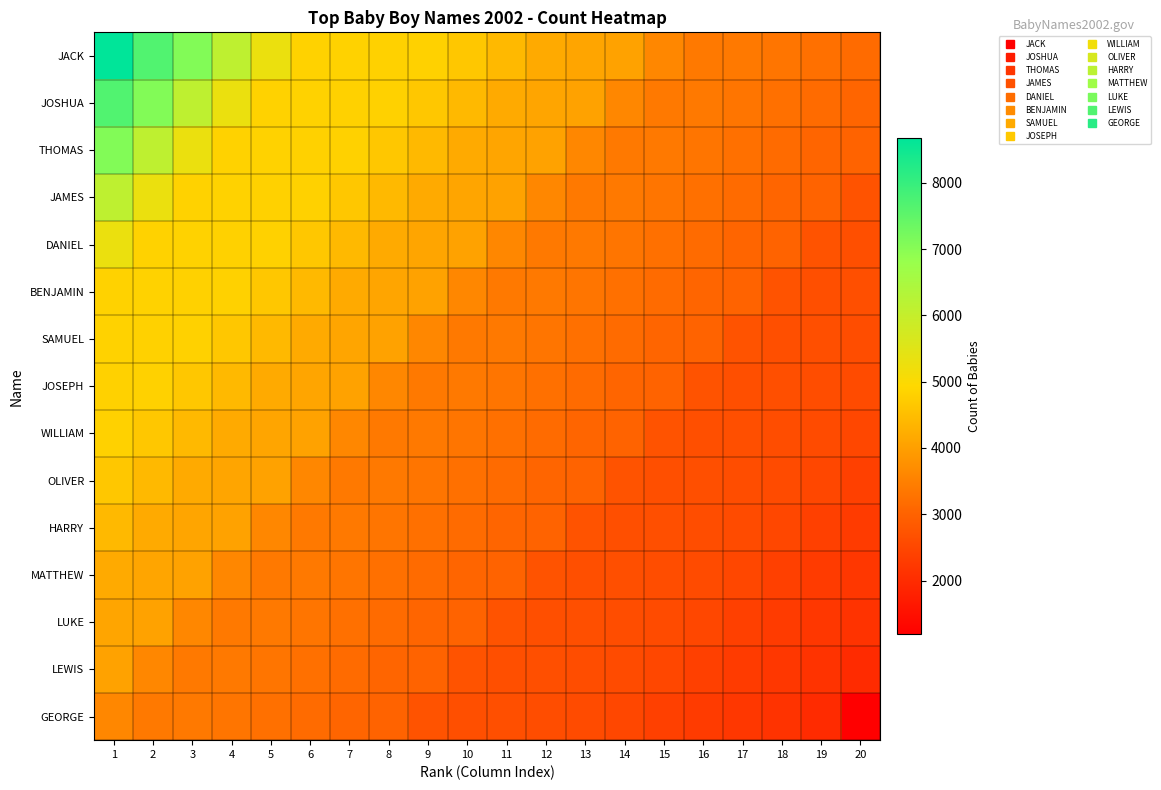

Rank the series at 20 from highest to lowest value.

JACK, JOSHUA, THOMAS, JAMES, DANIEL, BENJAMIN, SAMUEL, JOSEPH, WILLIAM, OLIVER, HARRY, MATTHEW, LUKE, LEWIS, GEORGE